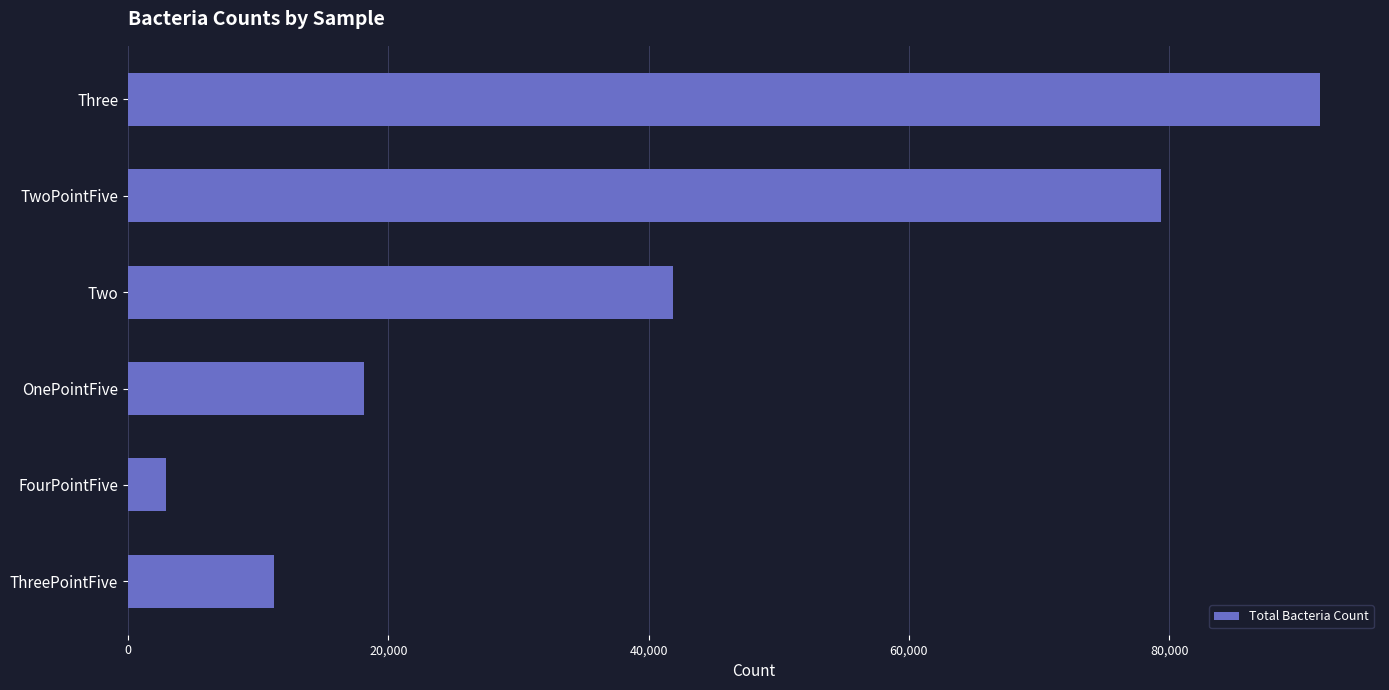

List the labels in order of value, smallest first.

FourPointFive, ThreePointFive, OnePointFive, Two, TwoPointFive, Three